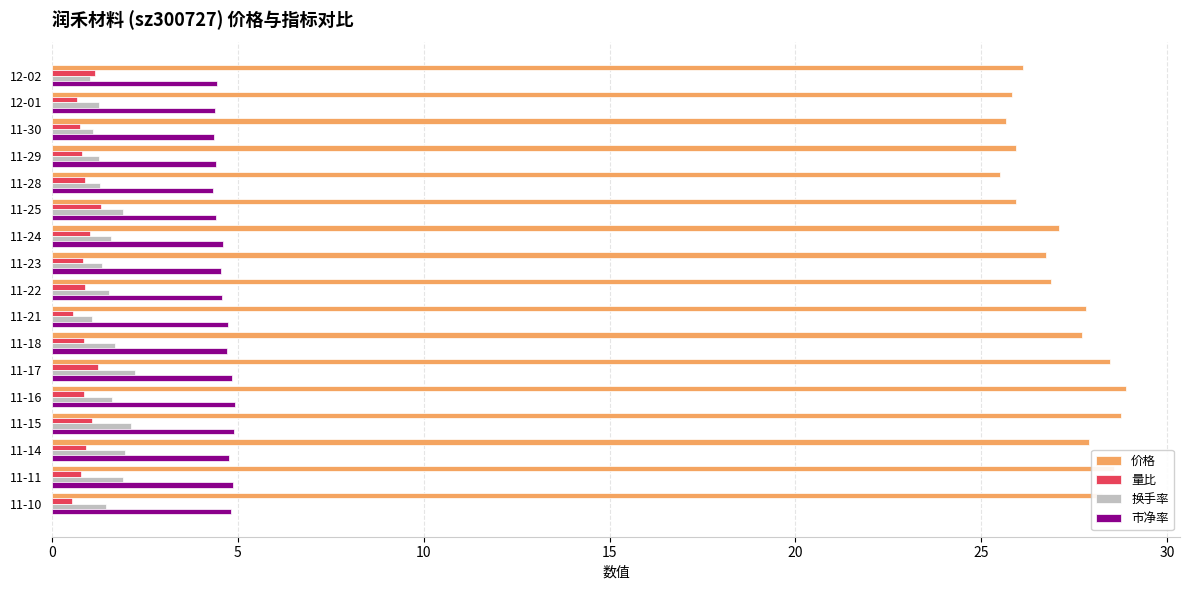

True or false: 换手率 has a value of 1.1 at 11-30.

True